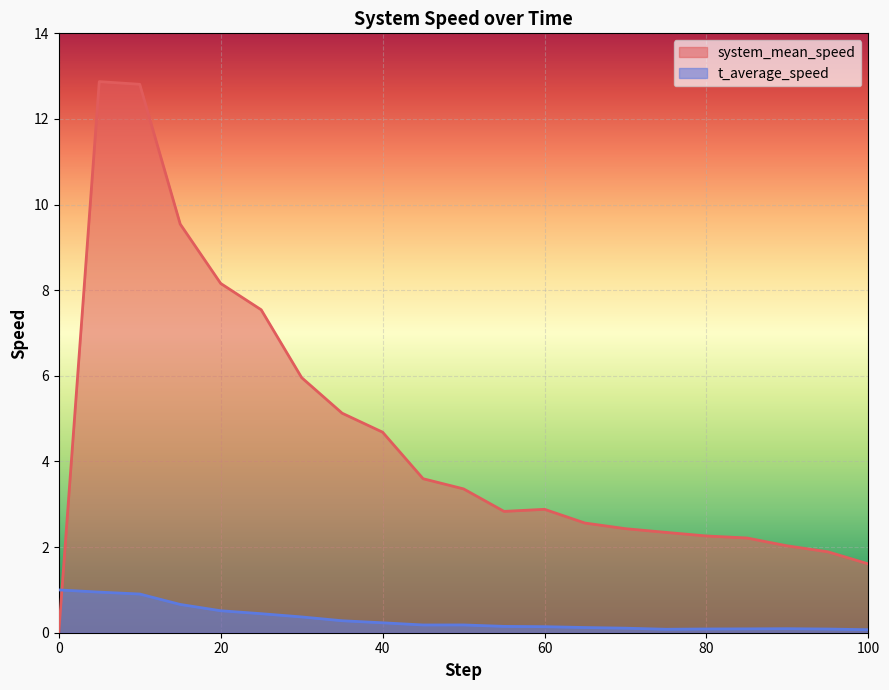

What is the approximate value of t_average_speed at 80?

0.1